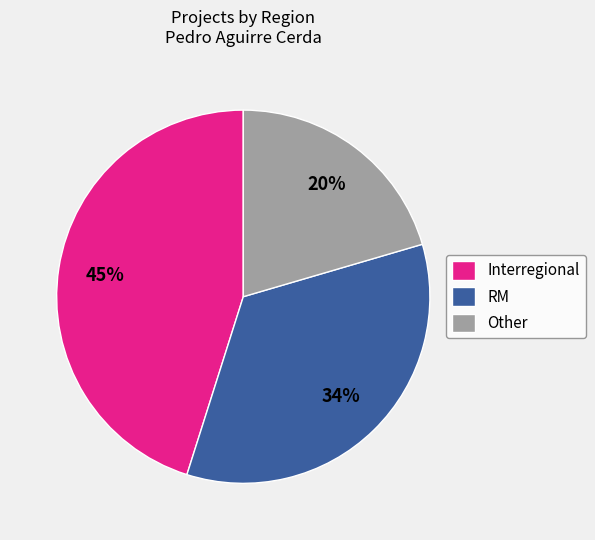

What percentage is the Interregional slice, to the nearest percent?

45%